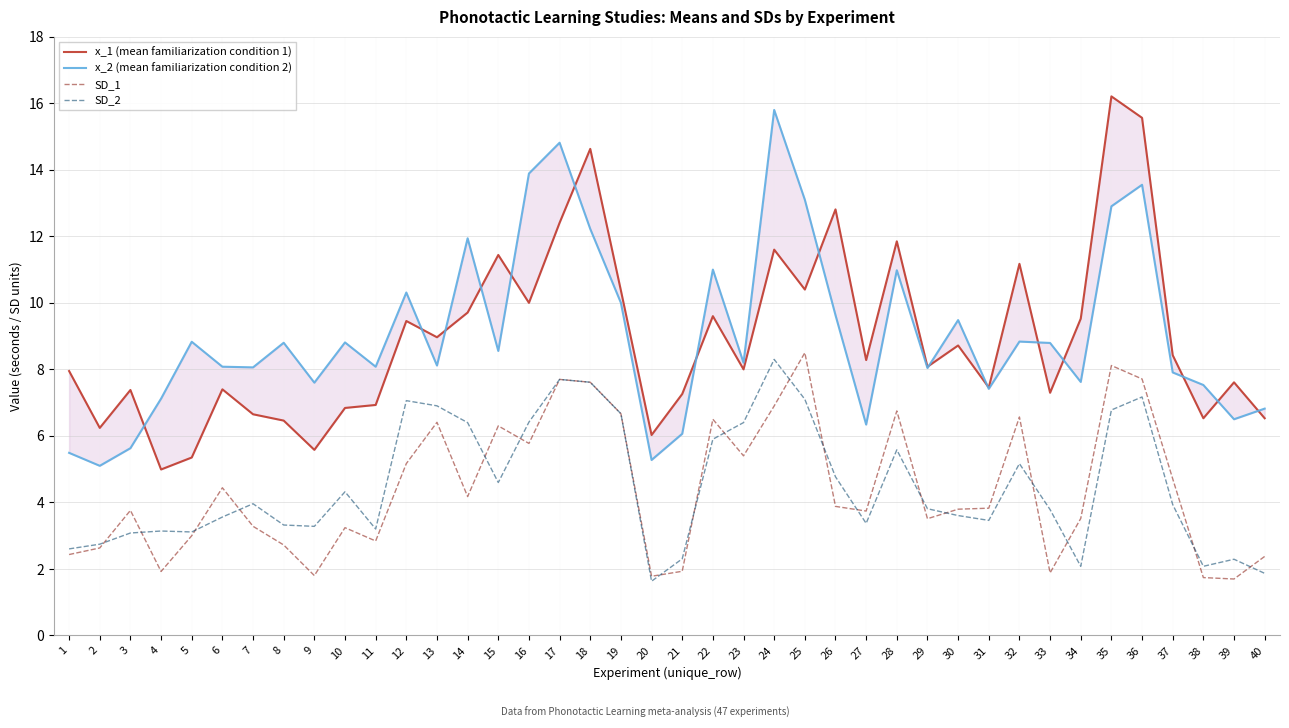

At which label does x_2 (mean familiarization condition 2) reach its peak?

24